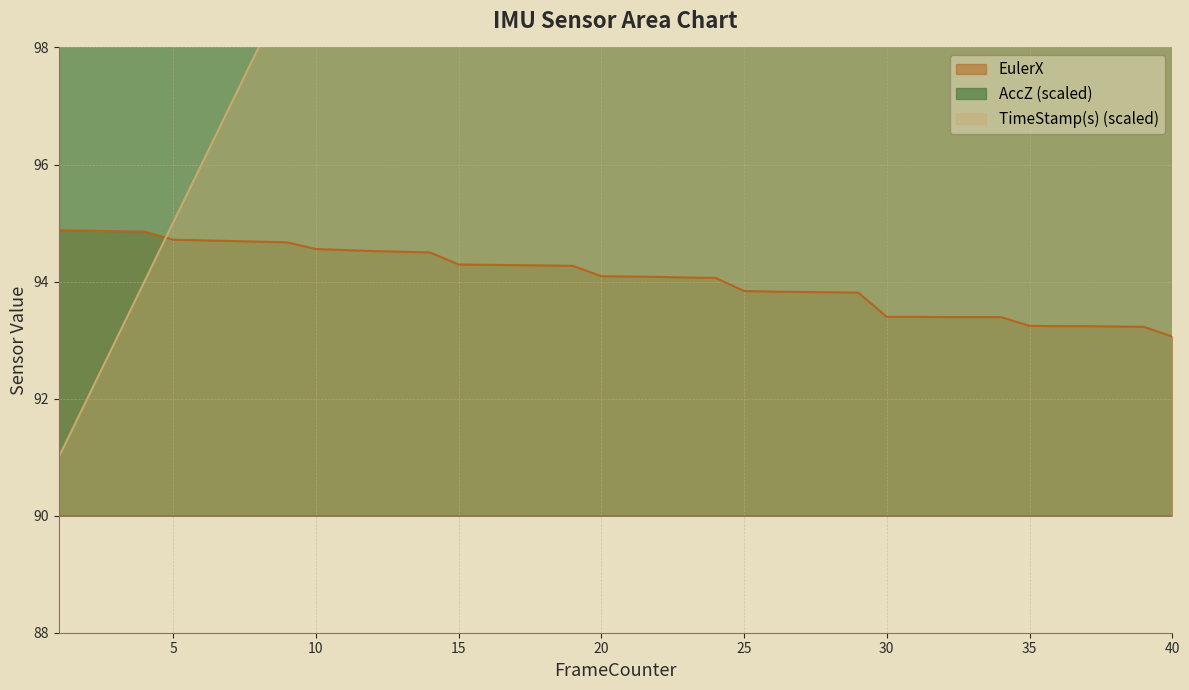

The EulerX series shows 93.4 at 32. True or false?

True